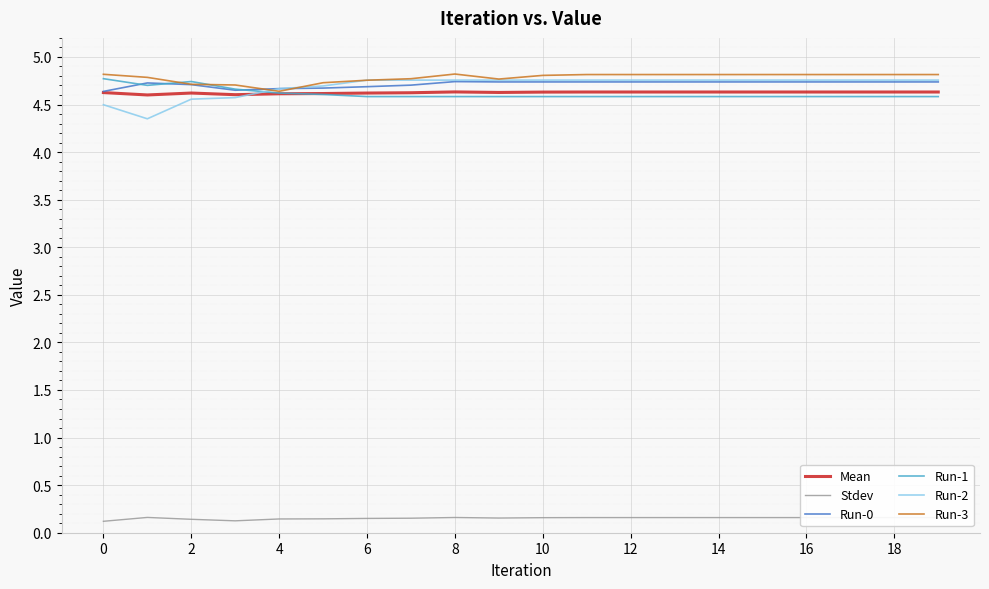

What is the minimum value for Run-3?

4.6